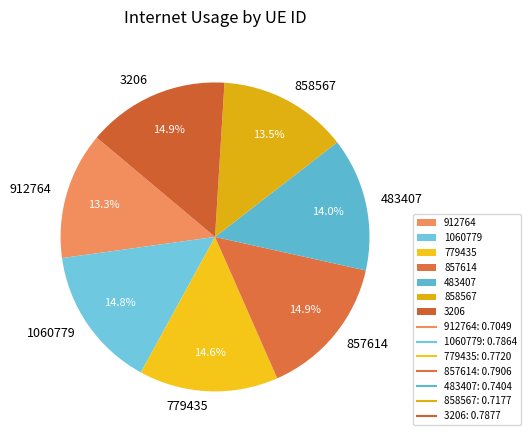

To the nearest percent, what portion does 3206 represent?

15%